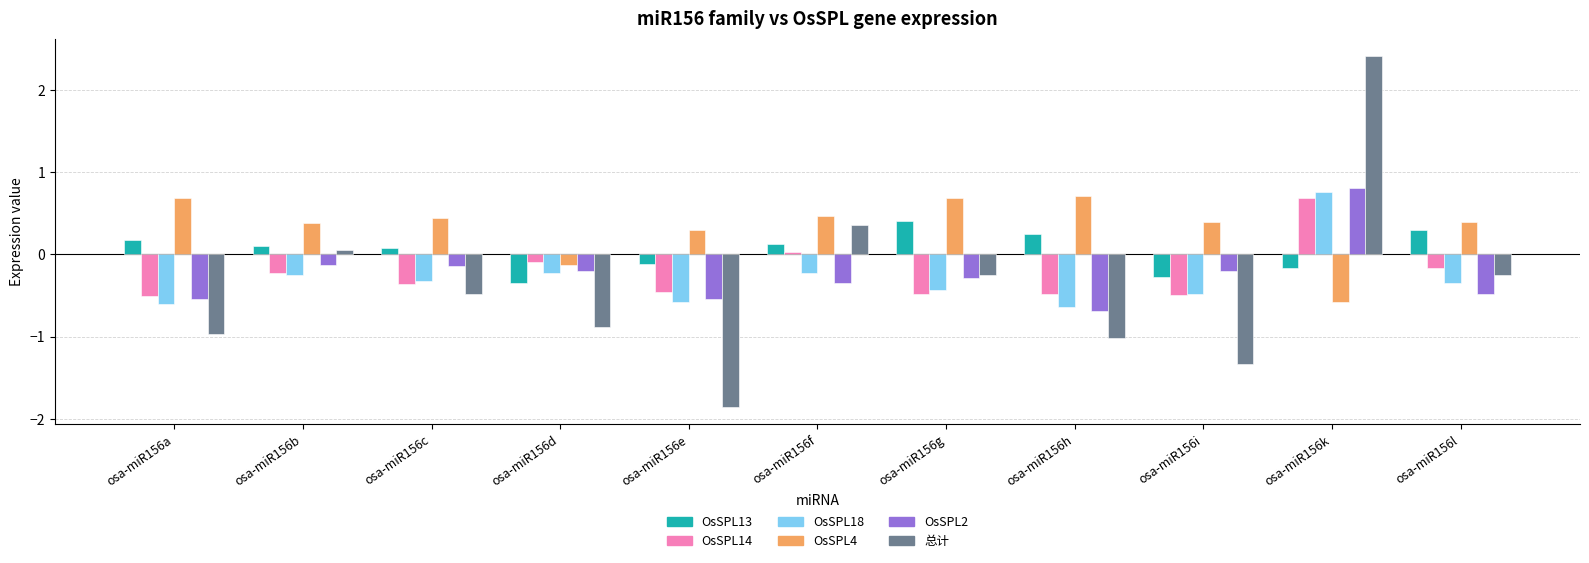

How many negative values does the OsSPL13 series have?

4